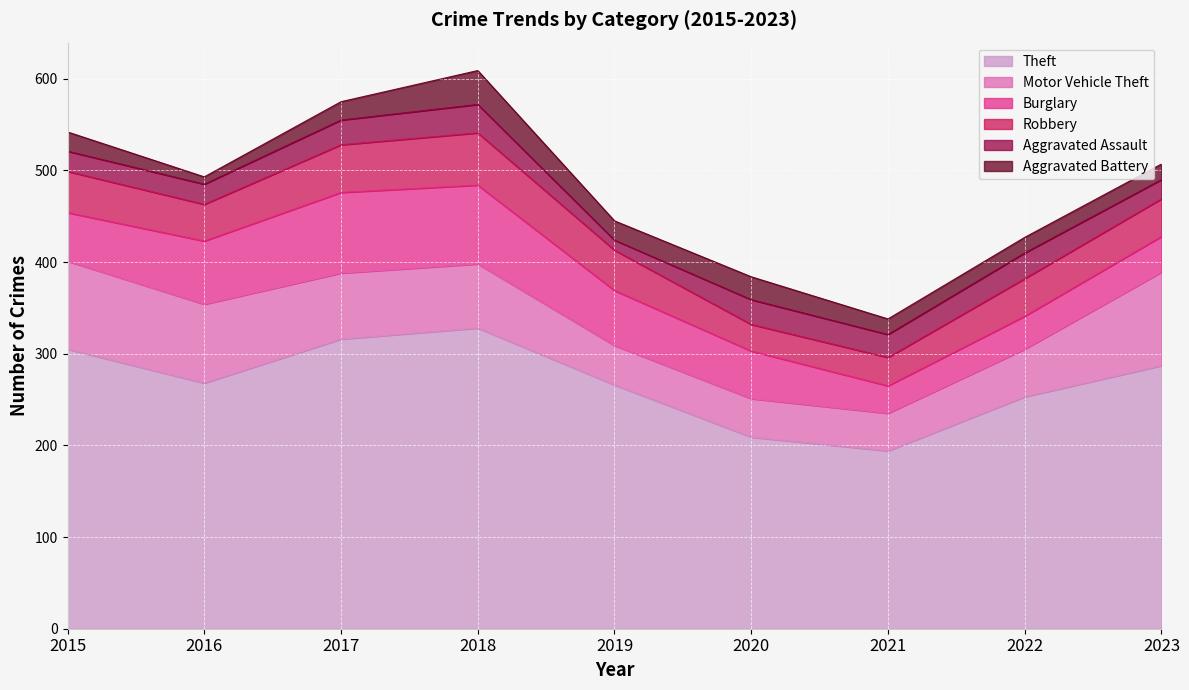

Does the chart display data point markers on the line(s)?

No